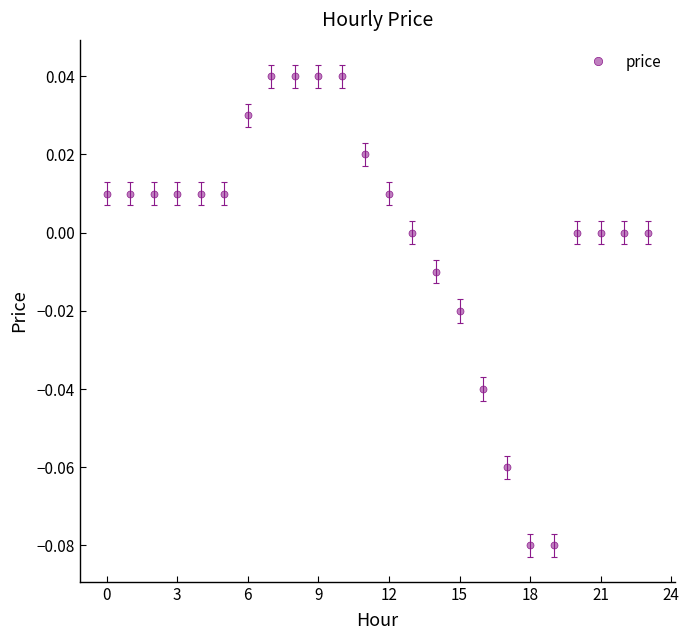

Does the chart display data point markers on the line(s)?

Yes